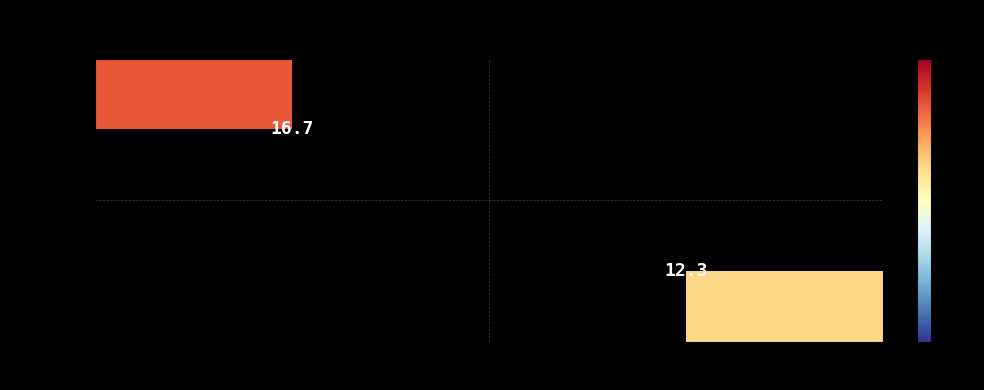

True or false: 2018-09-07 has a value of 24.6 at 8445f9a0 (2018).

False